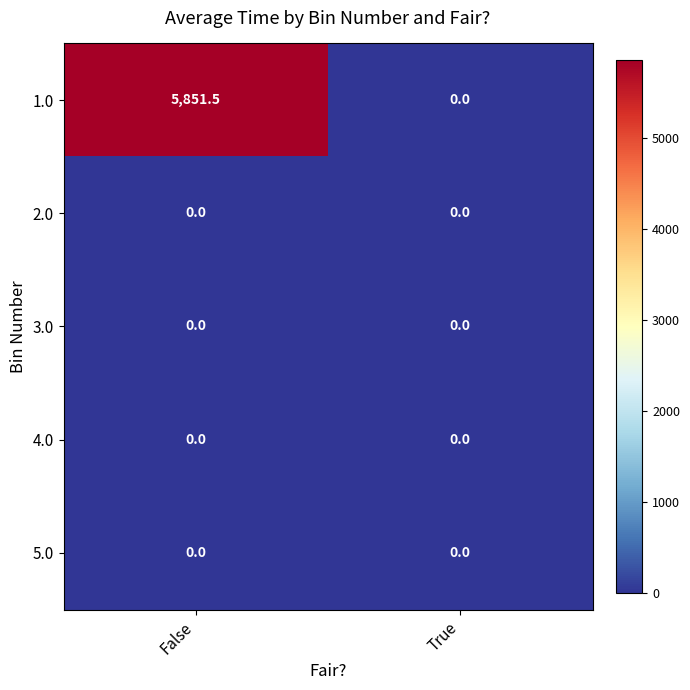

Which series has the largest range (max minus min)?

1.0